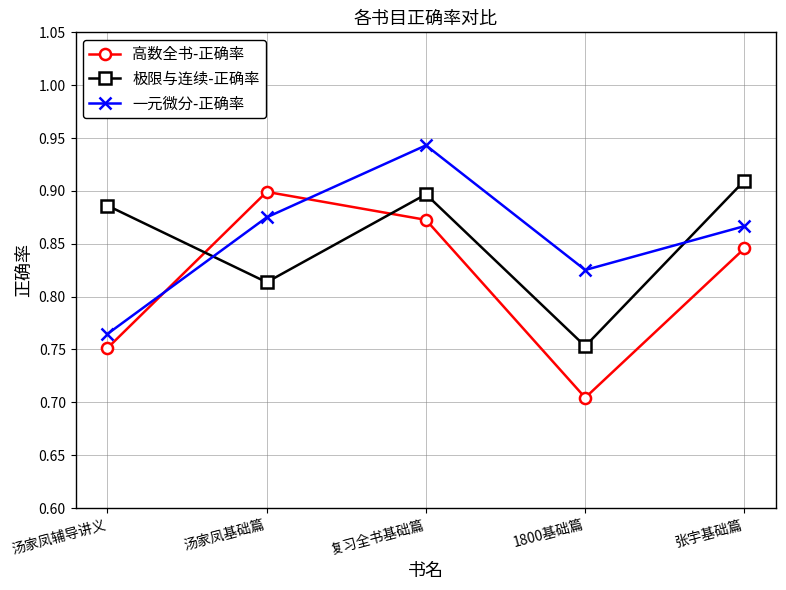

What is the sum of the 极限与连续-正确率 values at 汤家凤基础篇 and 复习全书基础篇?

1.7